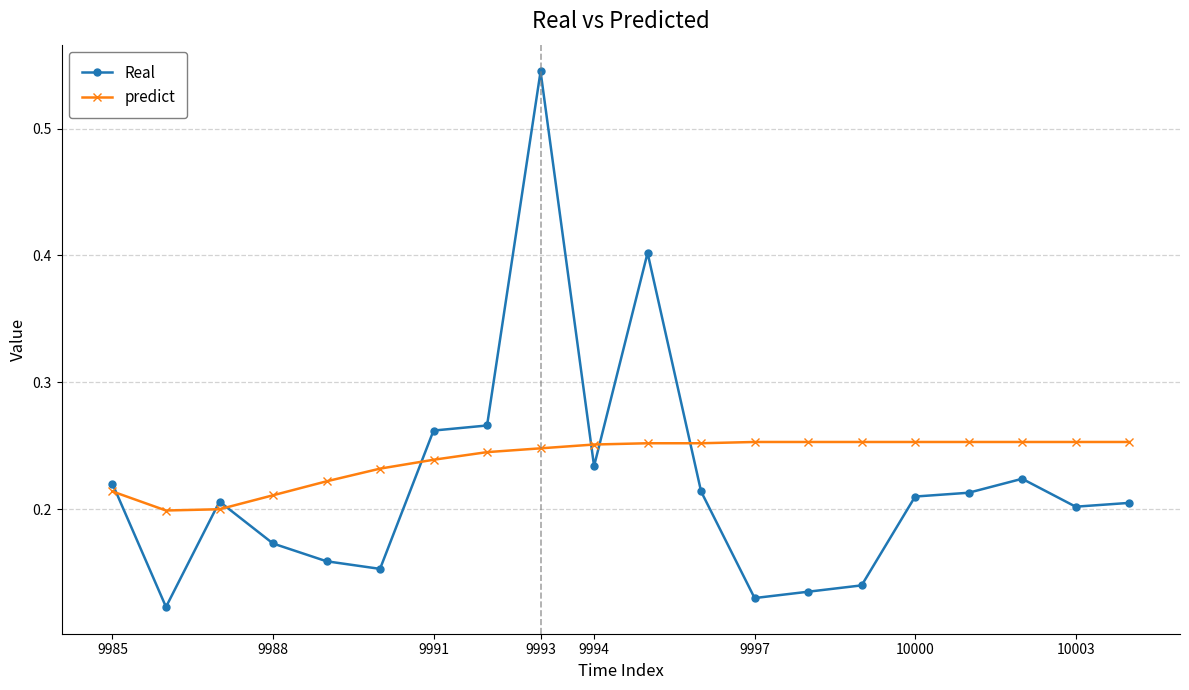

What is the sum of all Real values?

4.4